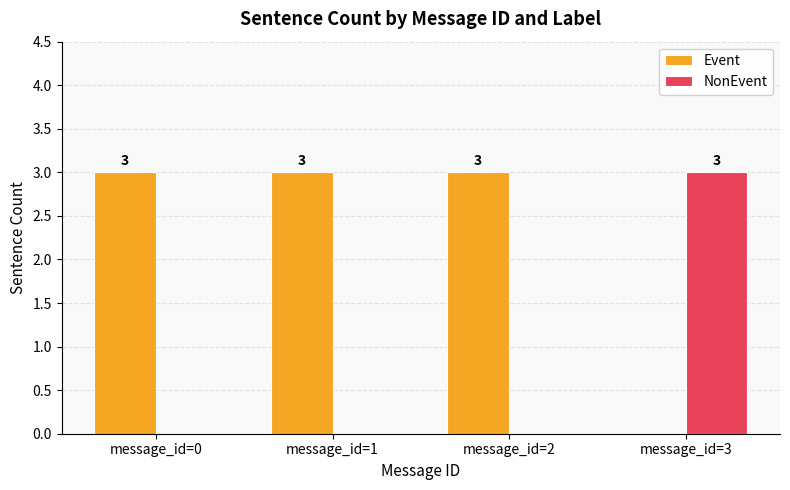

How many positive values does the NonEvent series have?

1